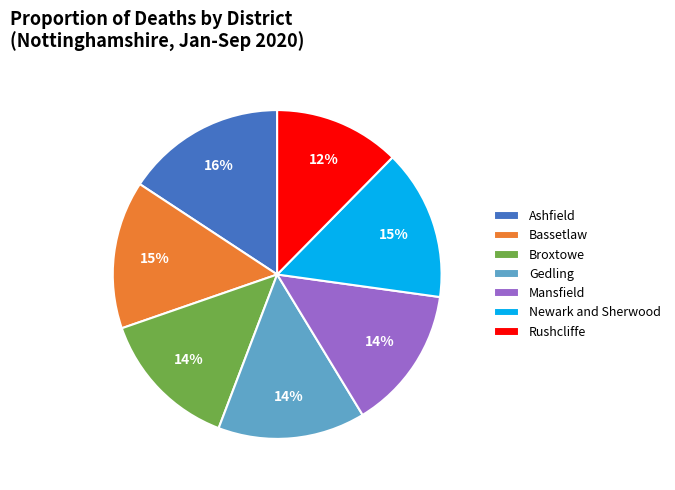

To the nearest percent, what portion does Broxtowe represent?

14%